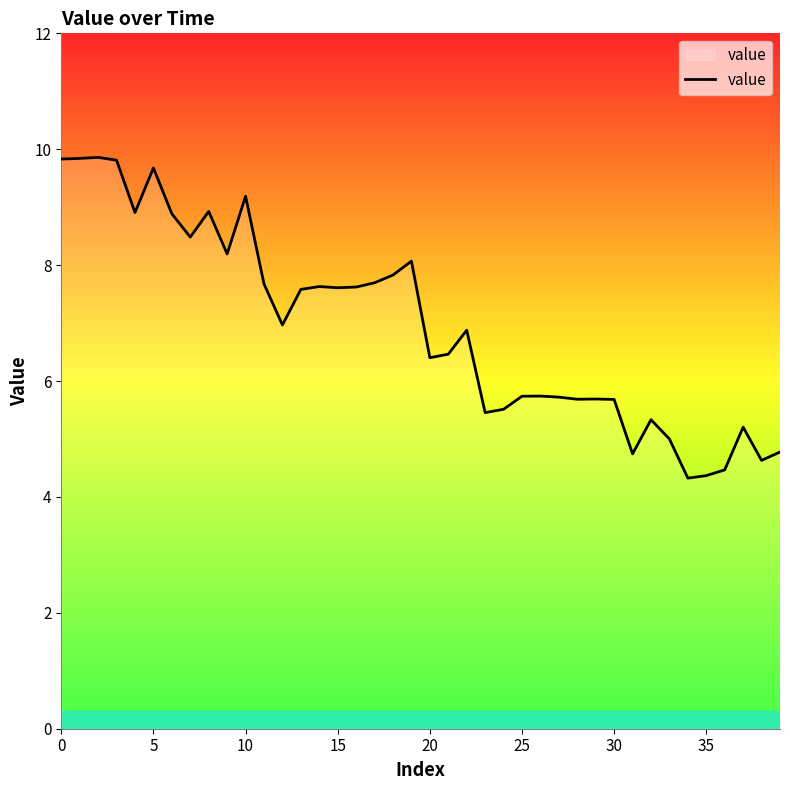

What is the minimum value shown in the chart?

4.3